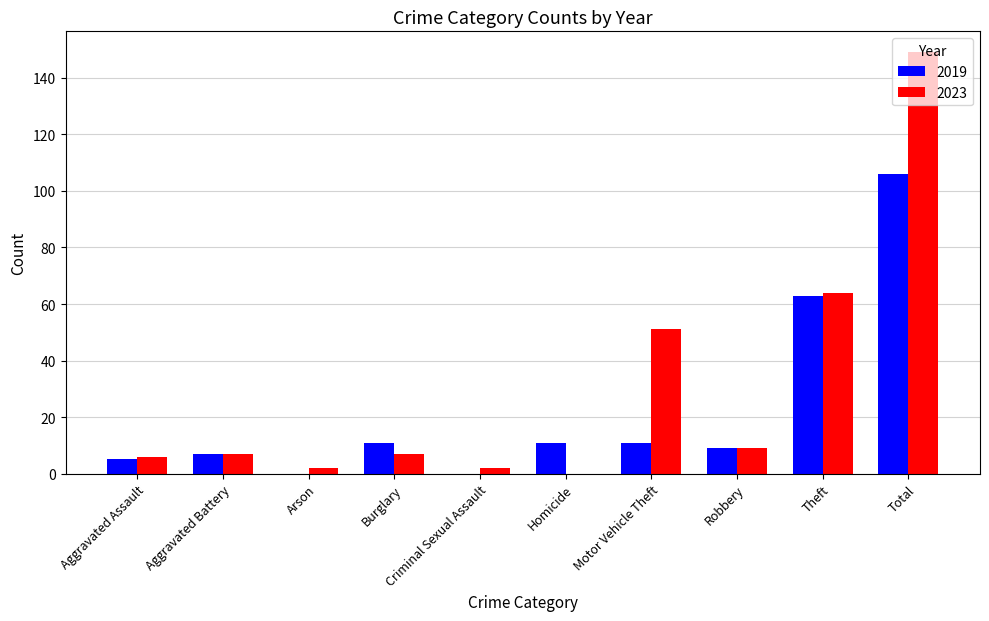

Is the value of 2023 at Aggravated Battery greater than the value of 2019 at Aggravated Assault?

Yes